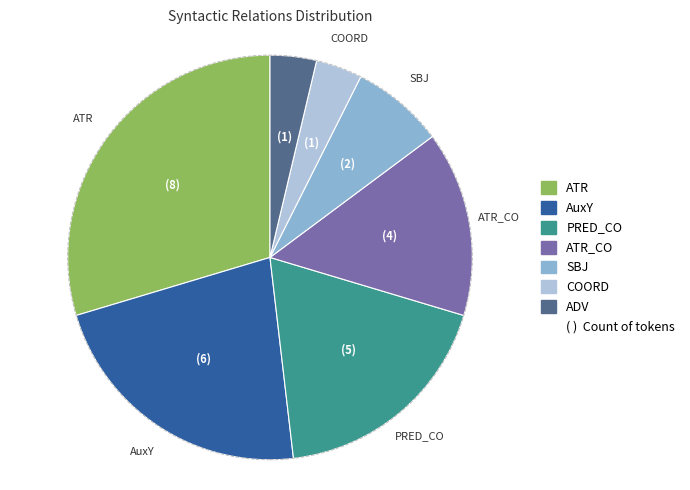

Approximately how many times larger is the value at AuxY compared to SBJ?

3.0